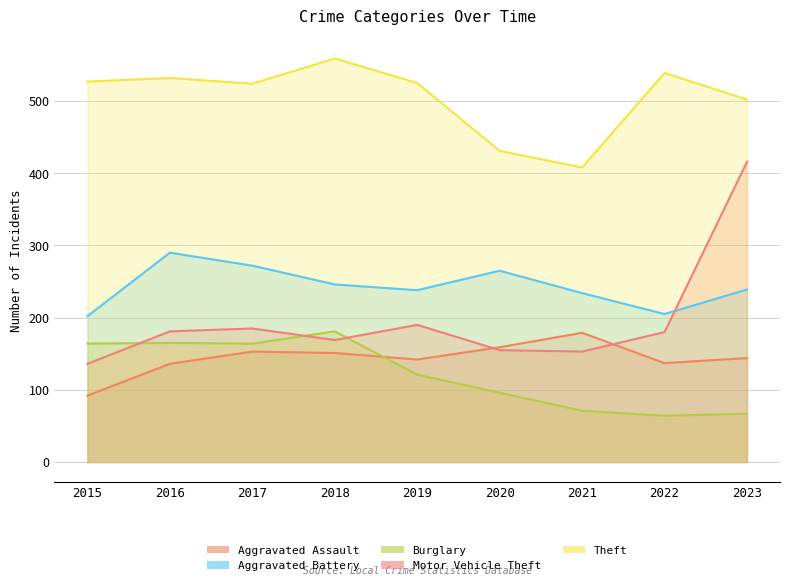

How many interior local peaks does the Burglary series have?

2